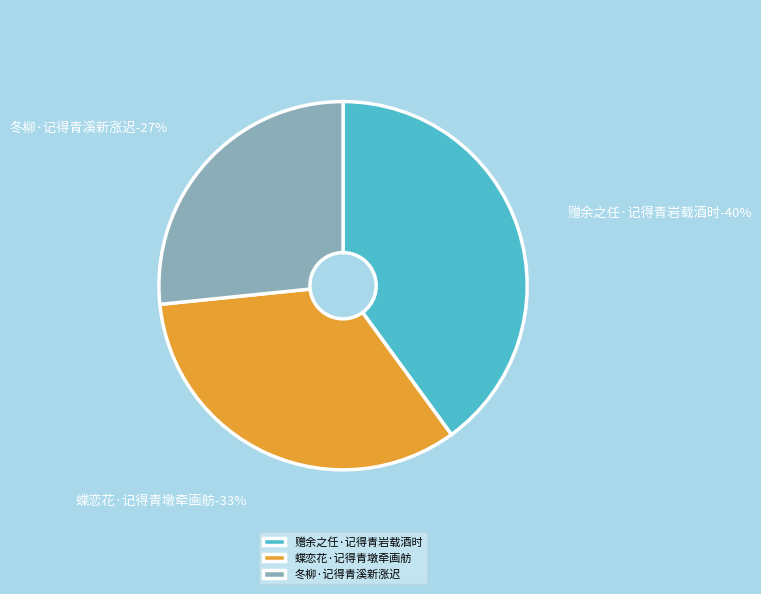

To the nearest percent, what percentage of the pie is 冬柳·记得青溪新涨迟?

27%